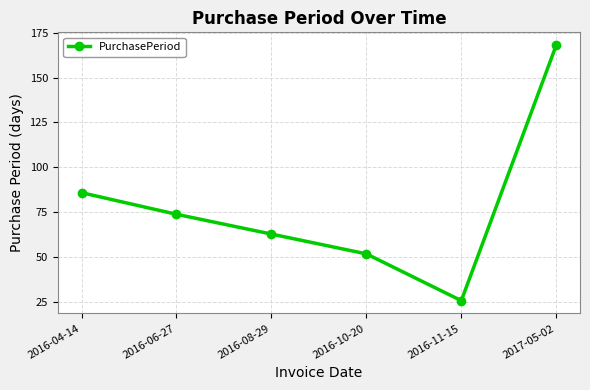

What is the sum of all values?

469